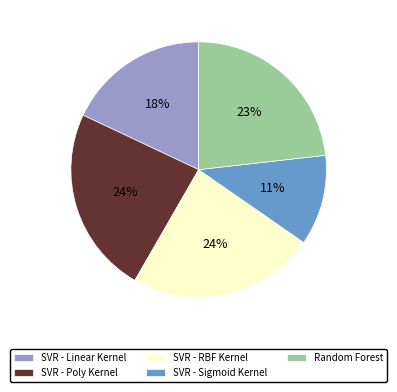

To the nearest percent, what is the average slice percentage?

20%